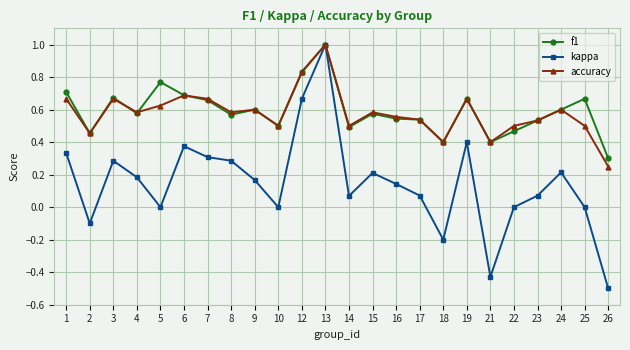

At which category does accuracy reach its first local peak?

3